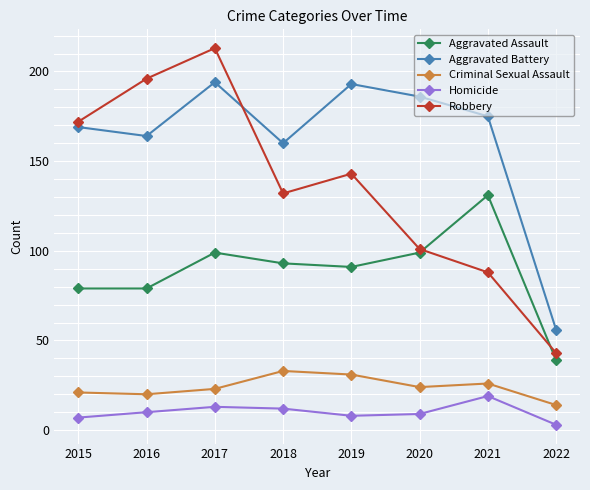

List the series in order of their peak value, lowest first.

Homicide, Criminal Sexual Assault, Aggravated Assault, Aggravated Battery, Robbery